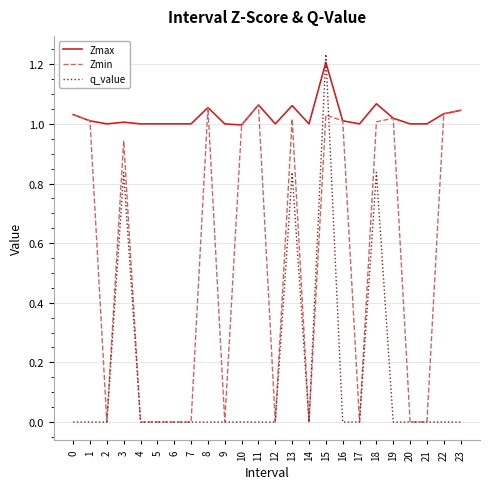

List the series in order of their overall mean, highest first.

Zmax, Zmin, q_value